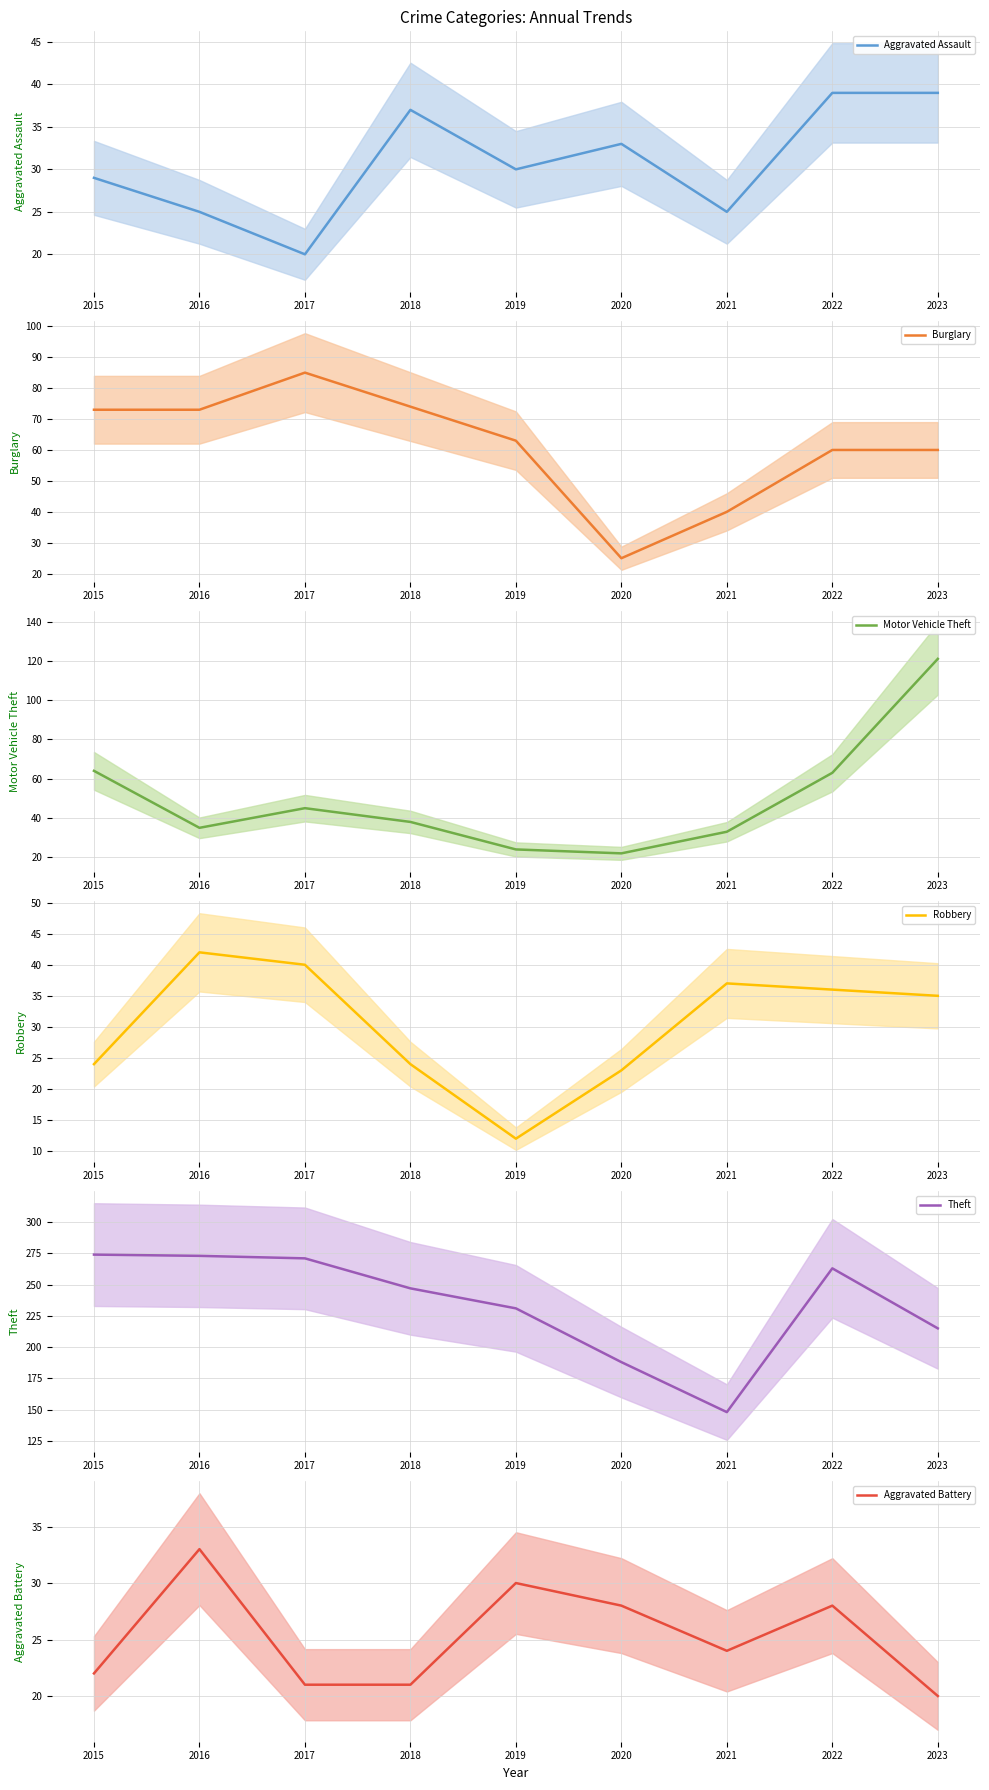

Reading left to right, what are all the values shown in this chart?

Aggravated Assault: 29	25	20	37	30	33	25	39	39
Burglary: 73	73	85	74	63	25	40	60	60
Motor Vehicle Theft: 64	35	45	38	24	22	33	63	121
Robbery: 24	42	40	24	12	23	37	36	35
Theft: 274	273	271	247	231	188	148	263	215
Aggravated Battery: 22	33	21	21	30	28	24	28	20